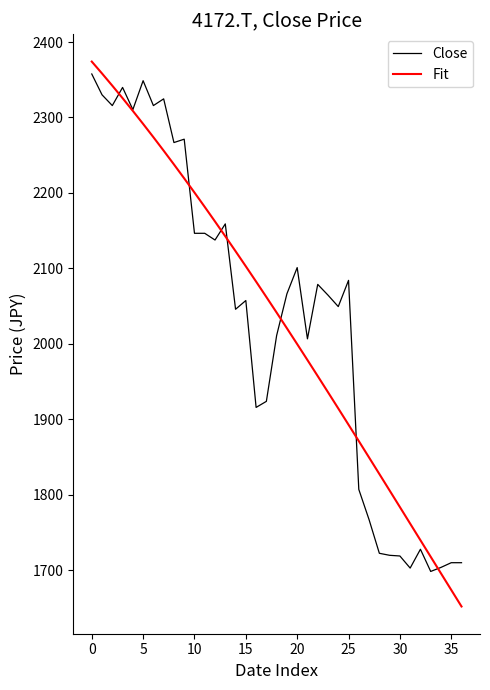

What is the minimum value for Fit?

1652.1